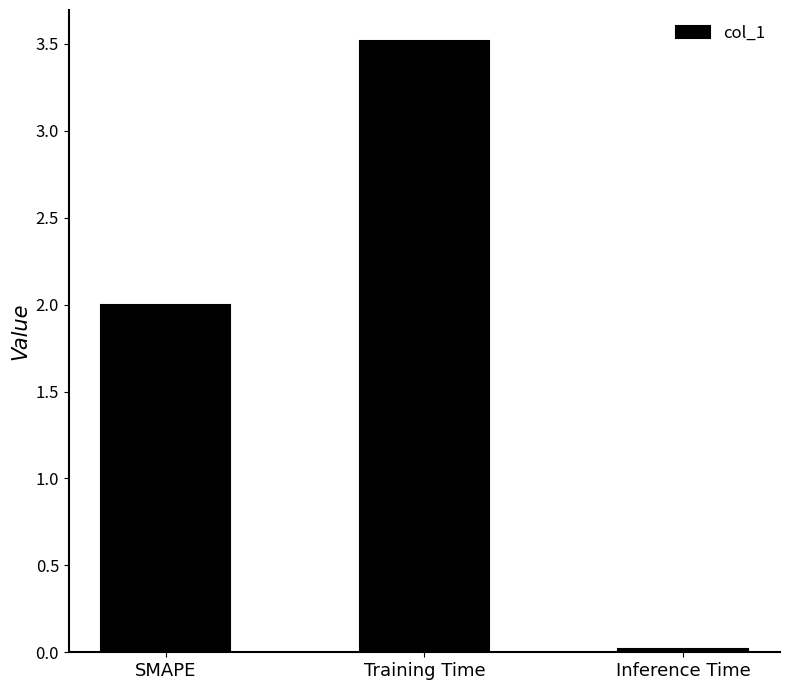

Rank the categories by value from lowest to highest.

Inference Time, SMAPE, Training Time